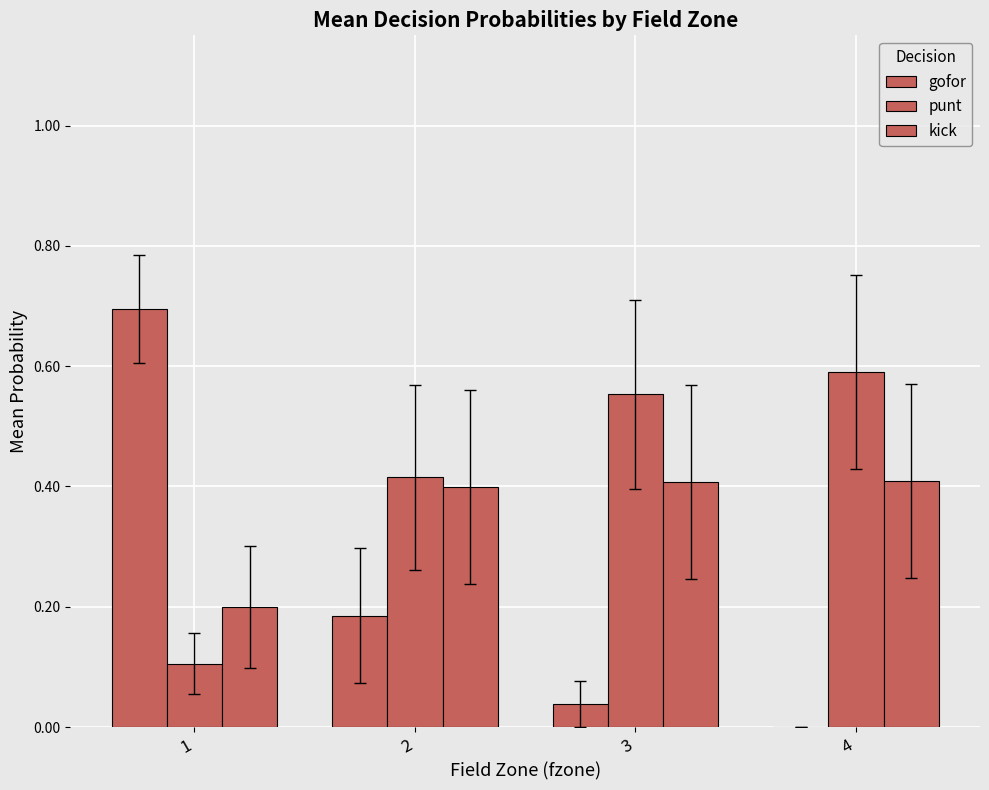

The value of gofor at 4 is 0.0. True or false?

False